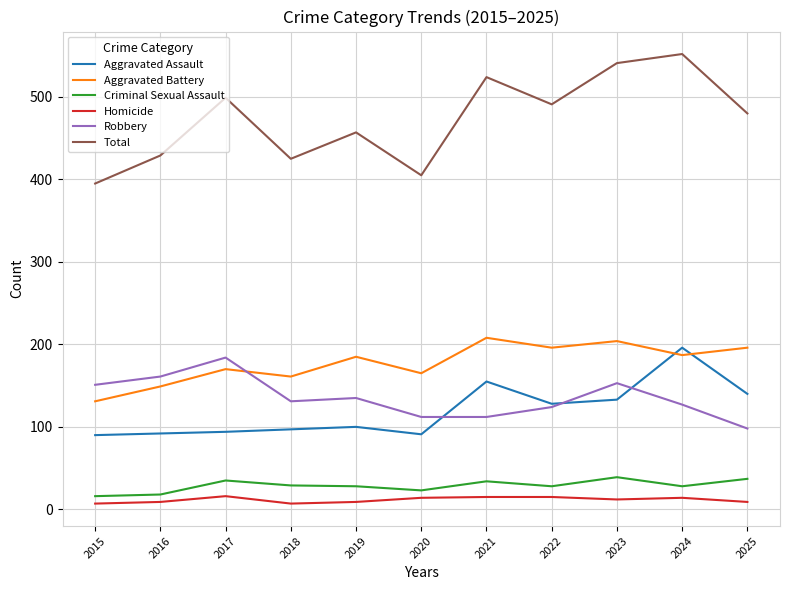

Which category has the highest value across all series?

2024